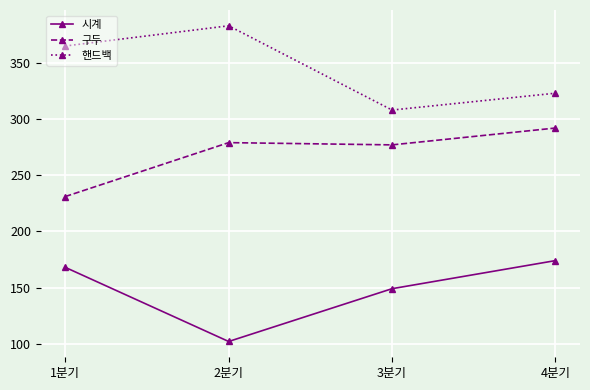

Rank the series at 1분기 from lowest to highest value.

시계, 구두, 핸드백